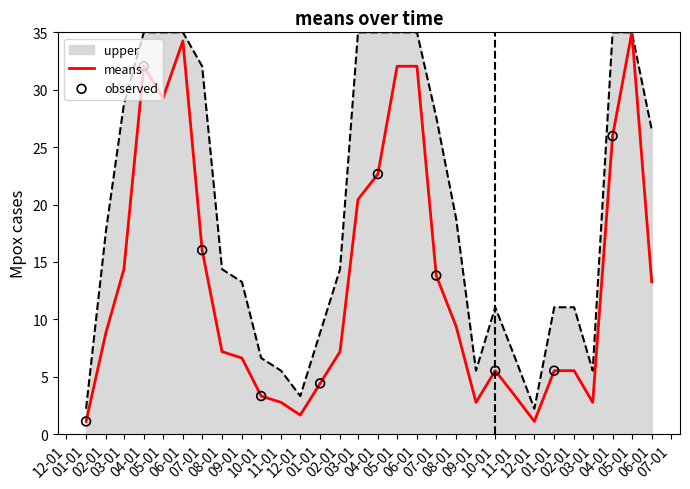

Is this an area chart (filled region under the line)?

Yes